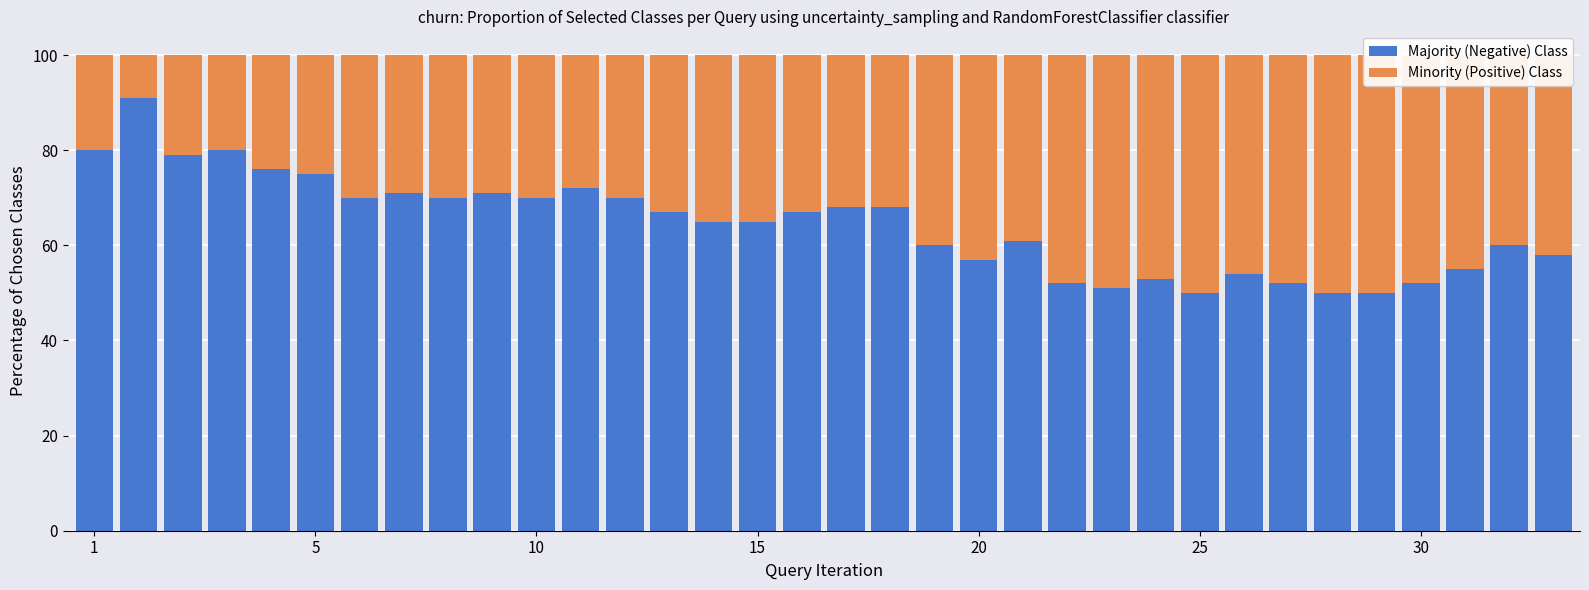

What are all the series names shown in the legend?

Majority (Negative) Class, Minority (Positive) Class